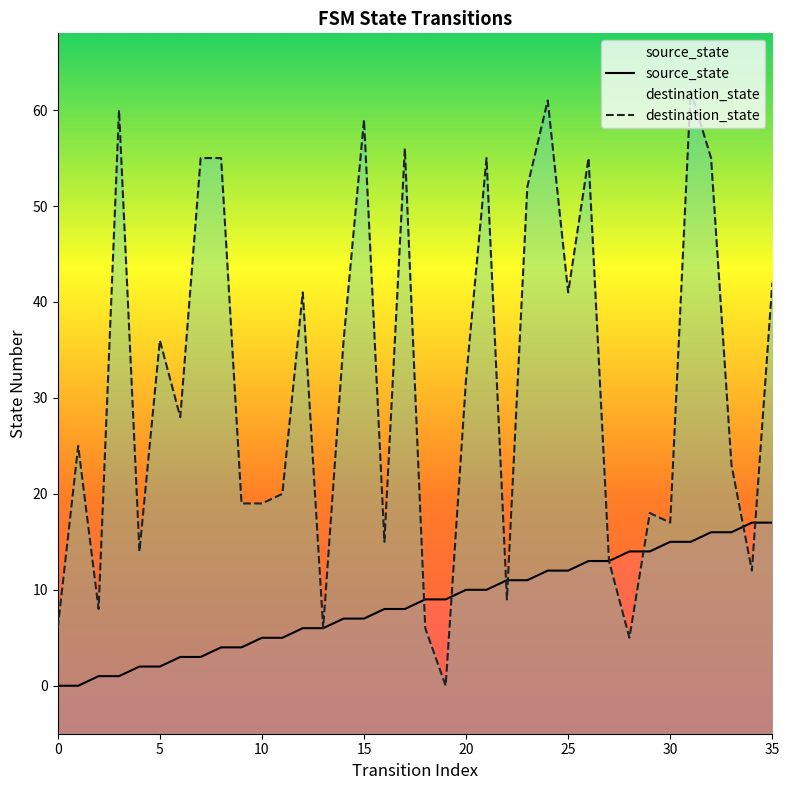

How many data points in source_state are less than 9?

18